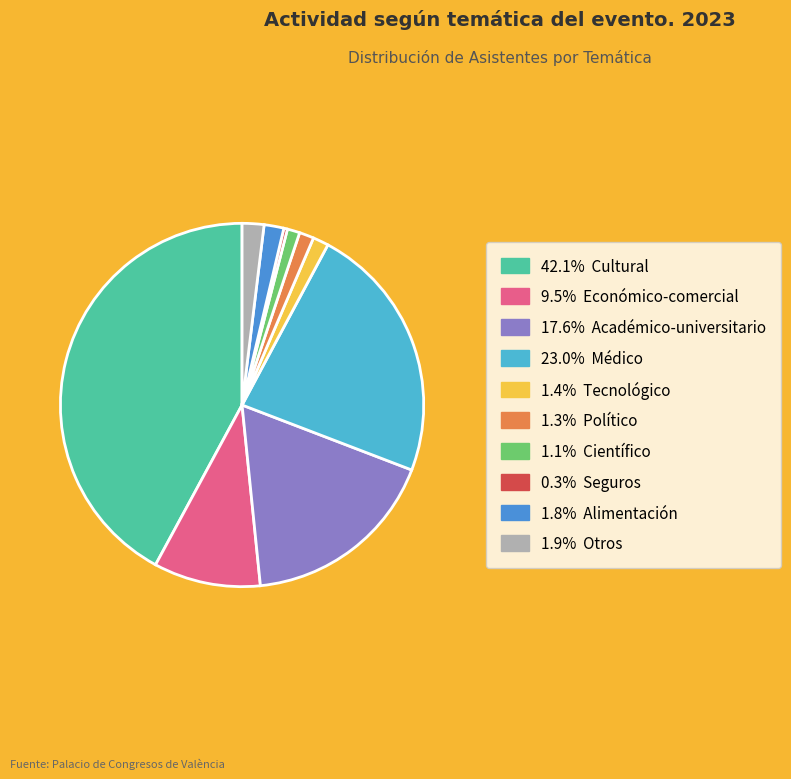

Is there any slice that represents more than half of the pie?

No